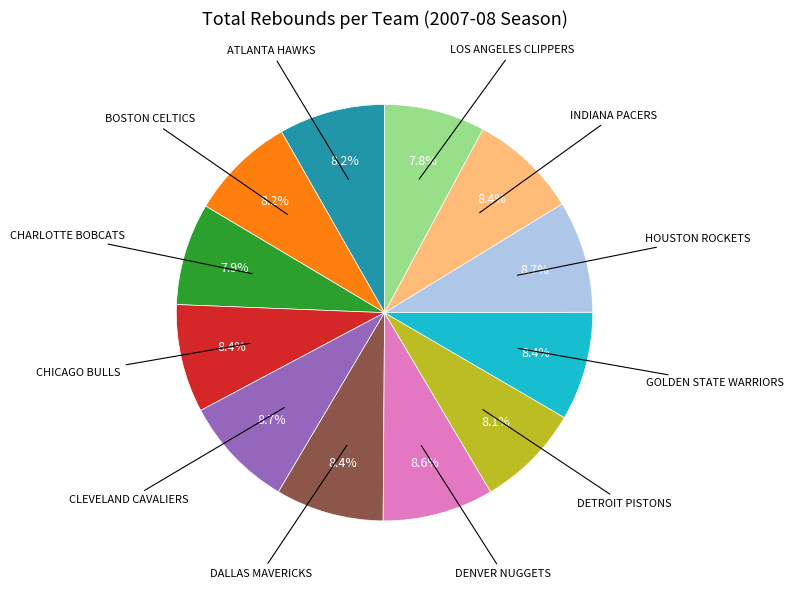

Is there a majority slice in this chart?

No